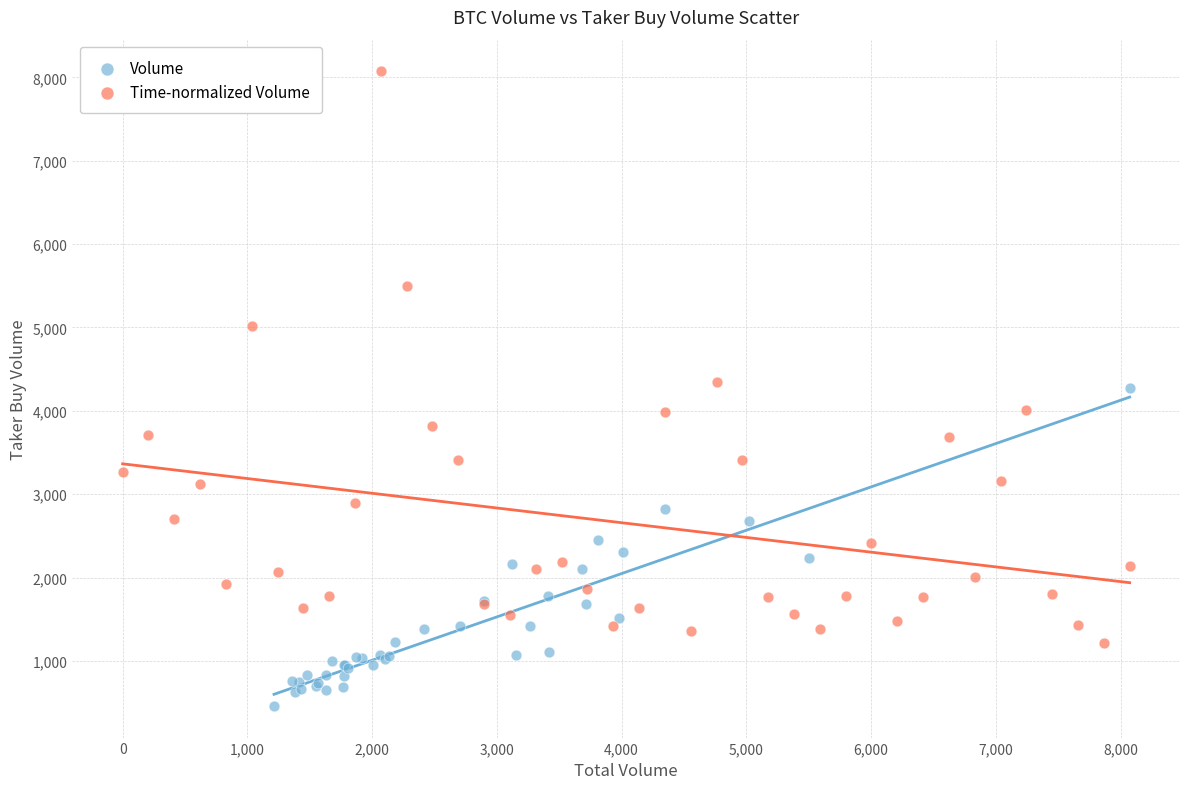

Which series reaches the maximum Y coordinate?

Time-normalized Volume